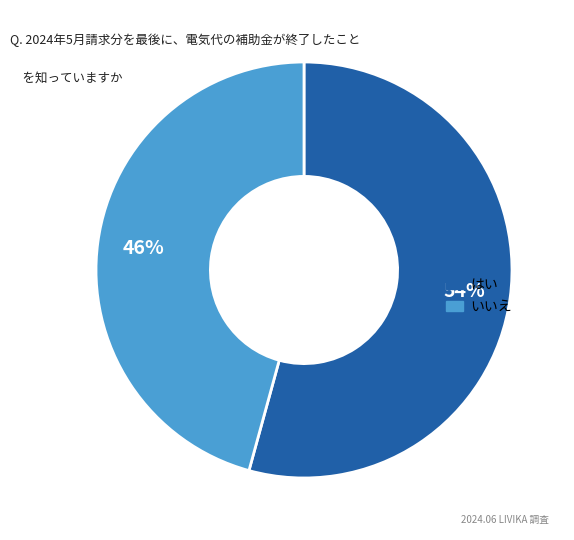

To the nearest percent, what is the average slice percentage?

50%